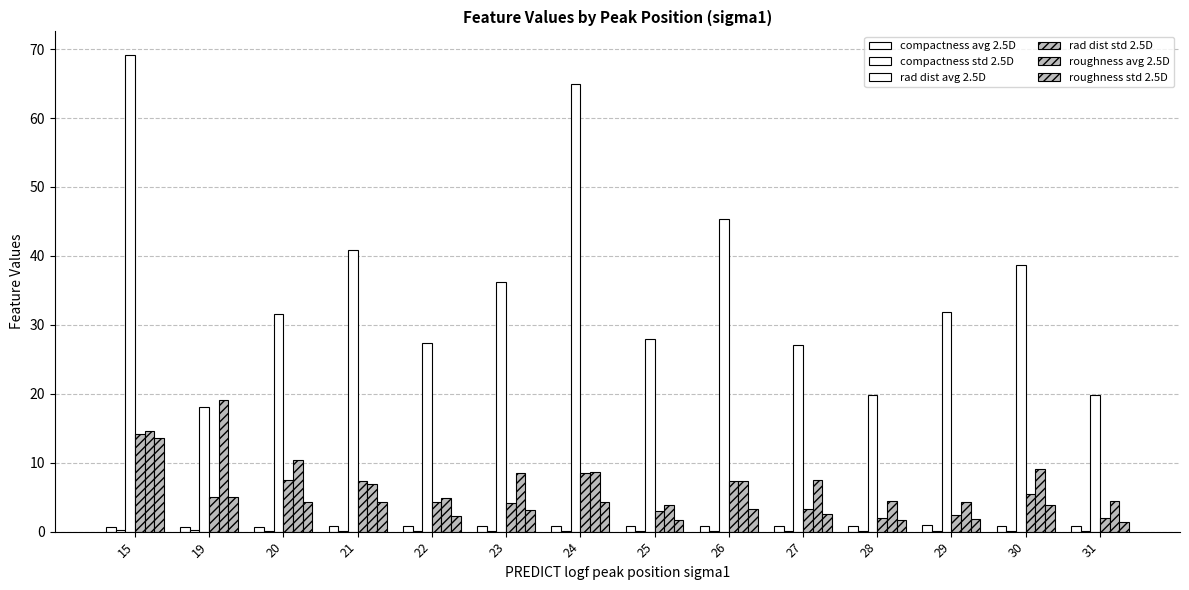

How many categories are shown in the chart?

14